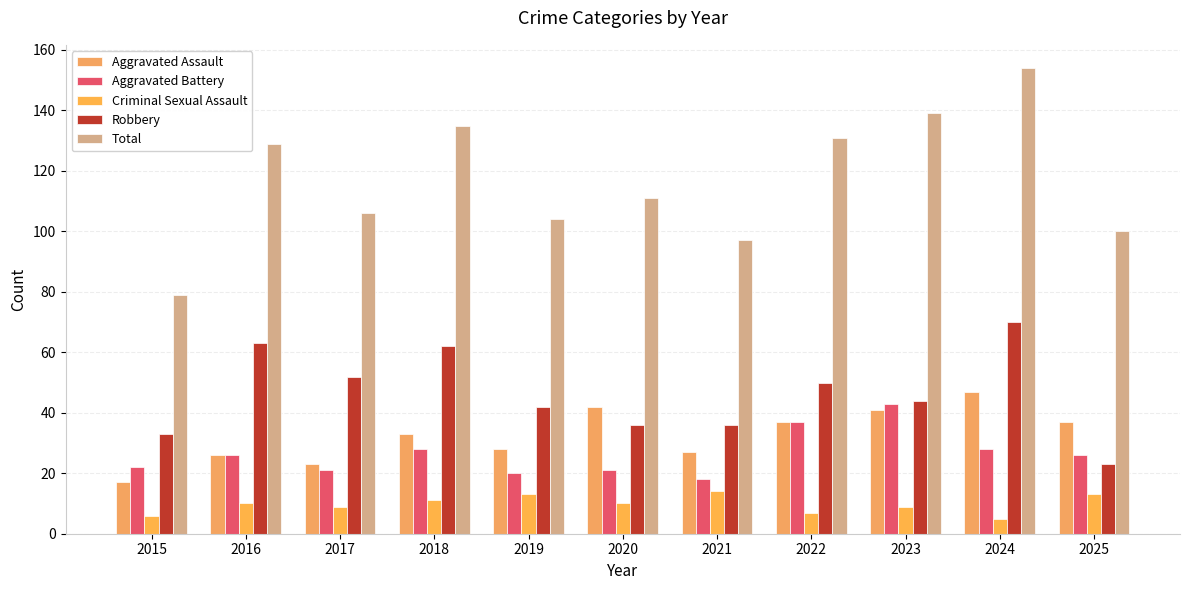

What is the sum of all Criminal Sexual Assault values?

107